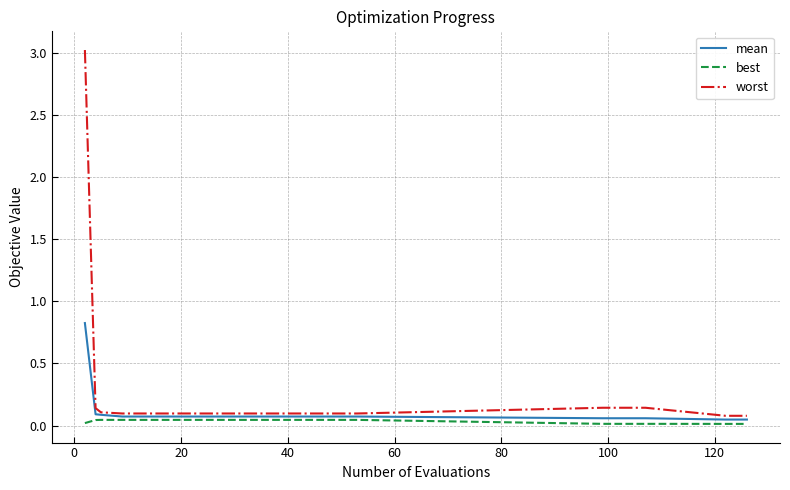

What is the highest value of the mean series?

0.8